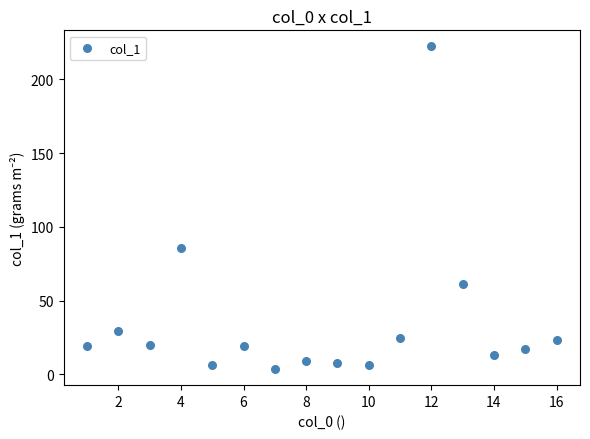

What Y value in the scatter plot is closest to 112?

86.0